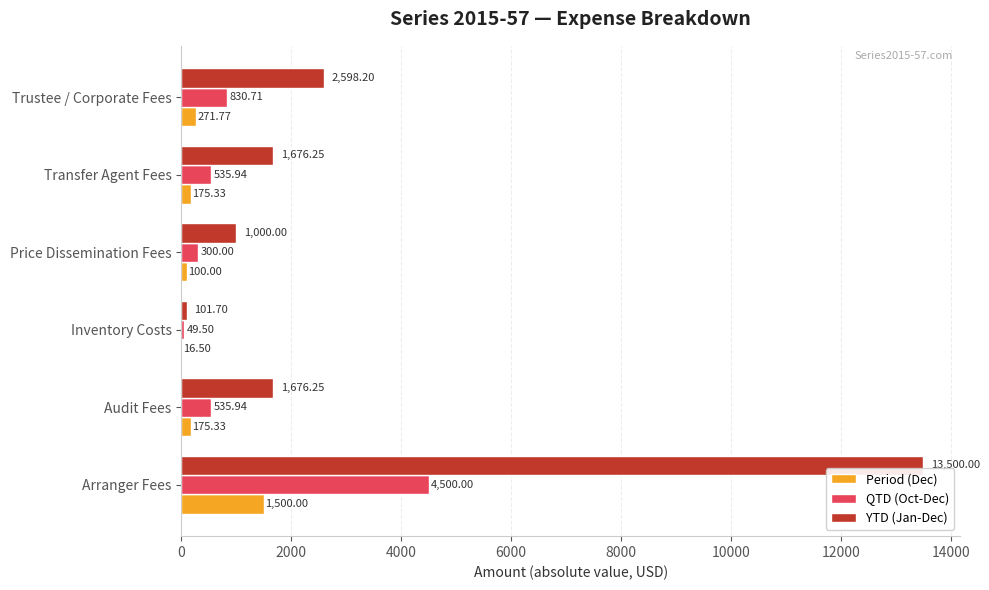

What are all the series names shown in the legend?

Period (Dec), QTD (Oct-Dec), YTD (Jan-Dec)